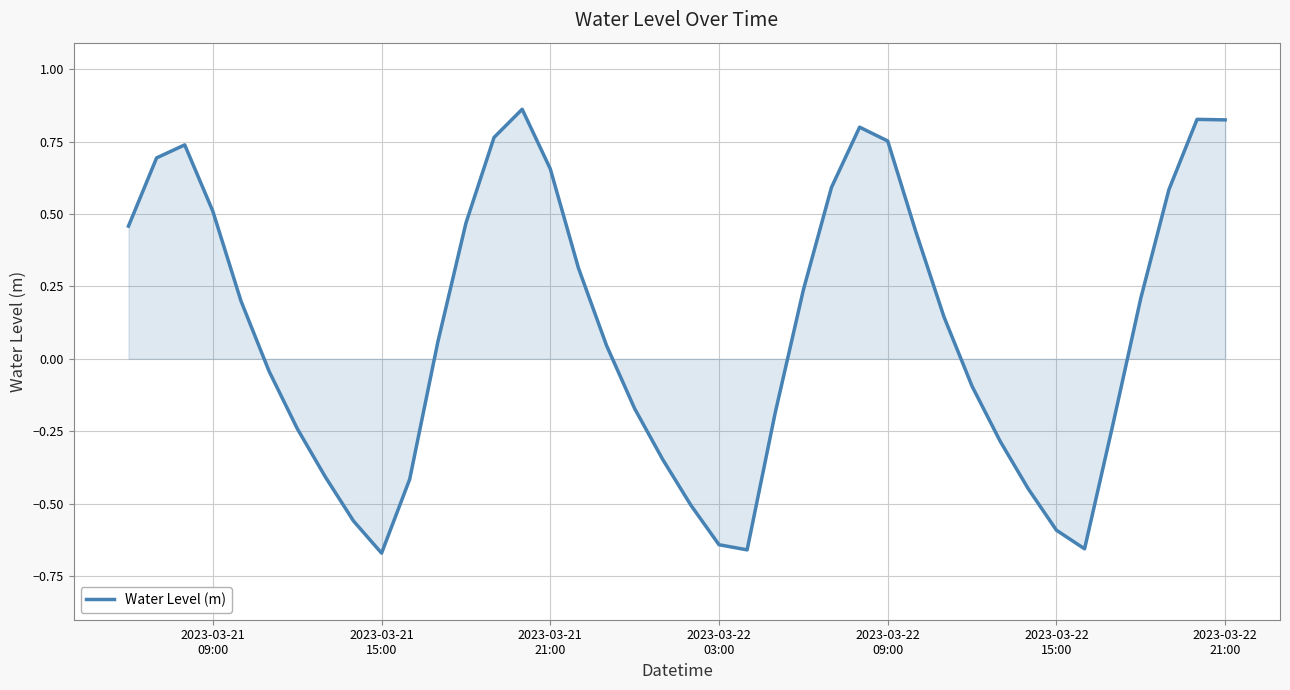

What is the difference between the maximum and minimum values?

1.5